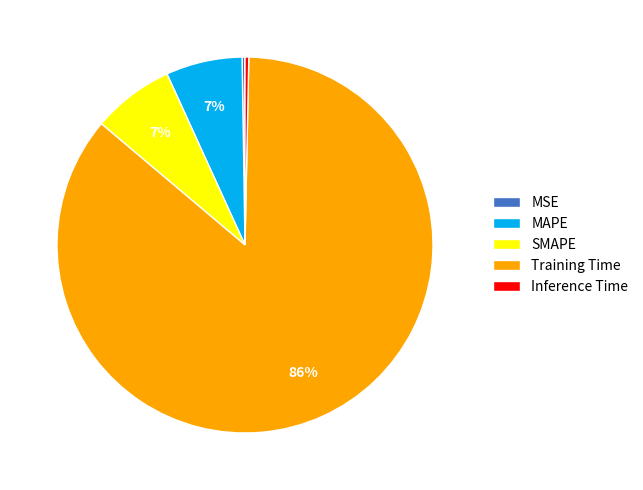

What is the largest slice in the pie chart?

Training Time